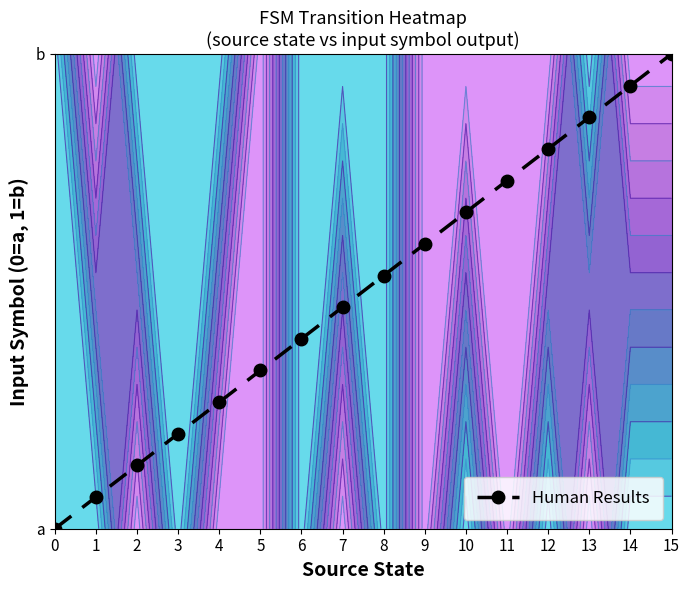

The chart shows a value of 0.8 at 8. True or false?

False